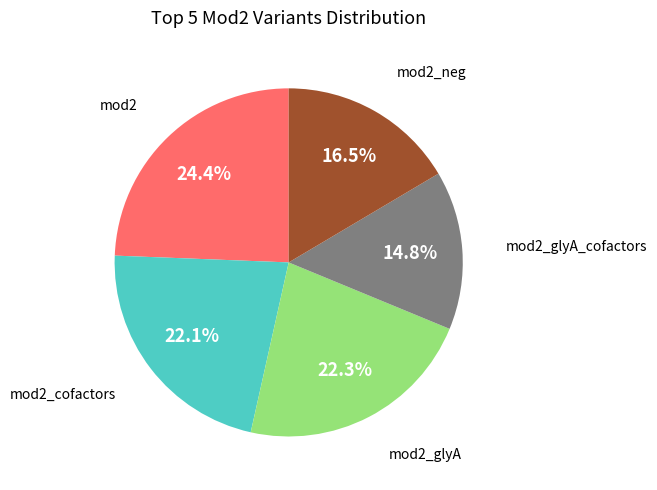

Is there any slice that represents more than half of the pie?

No